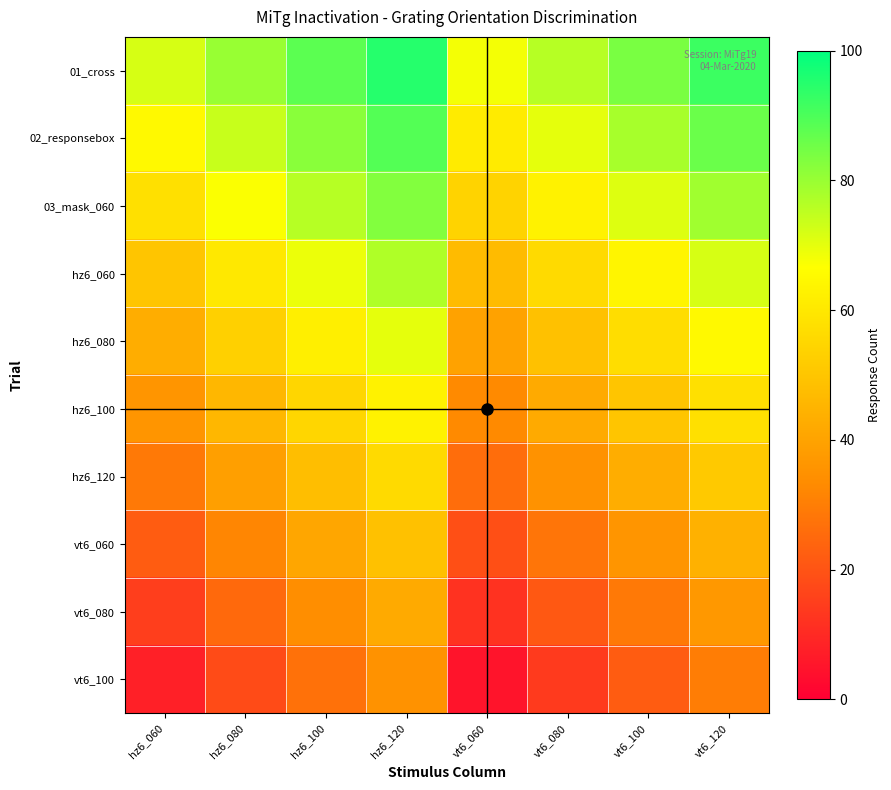

What is the smallest value displayed?

5